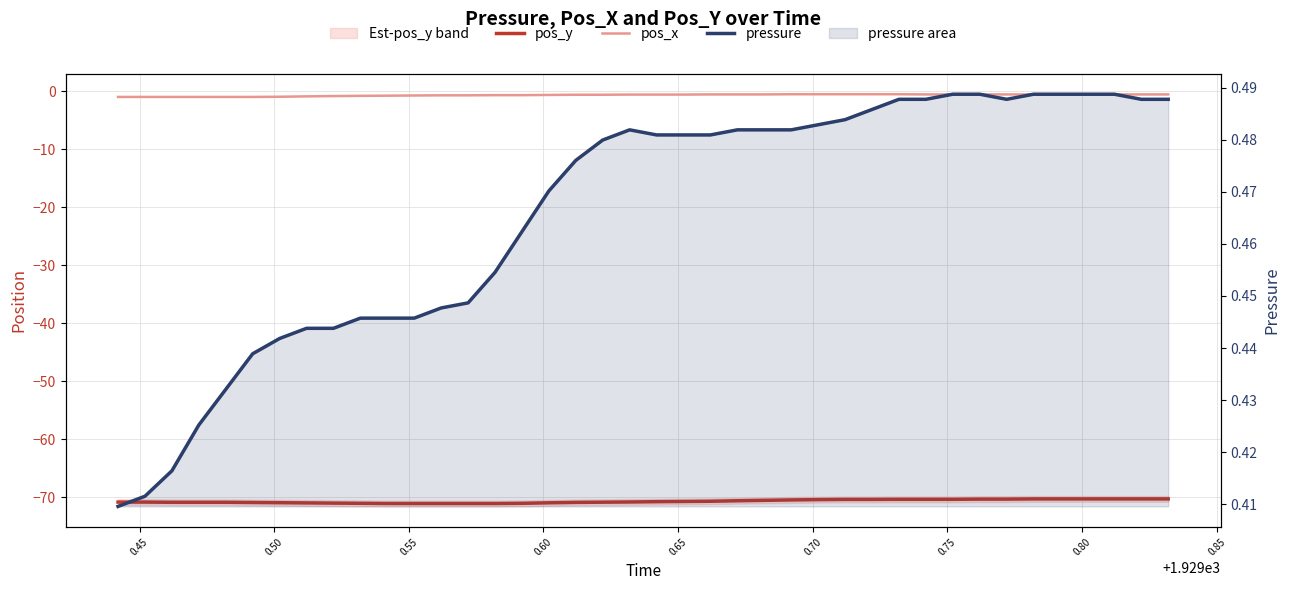

True or false: pos_y has a value of -28.8 at 23.

False